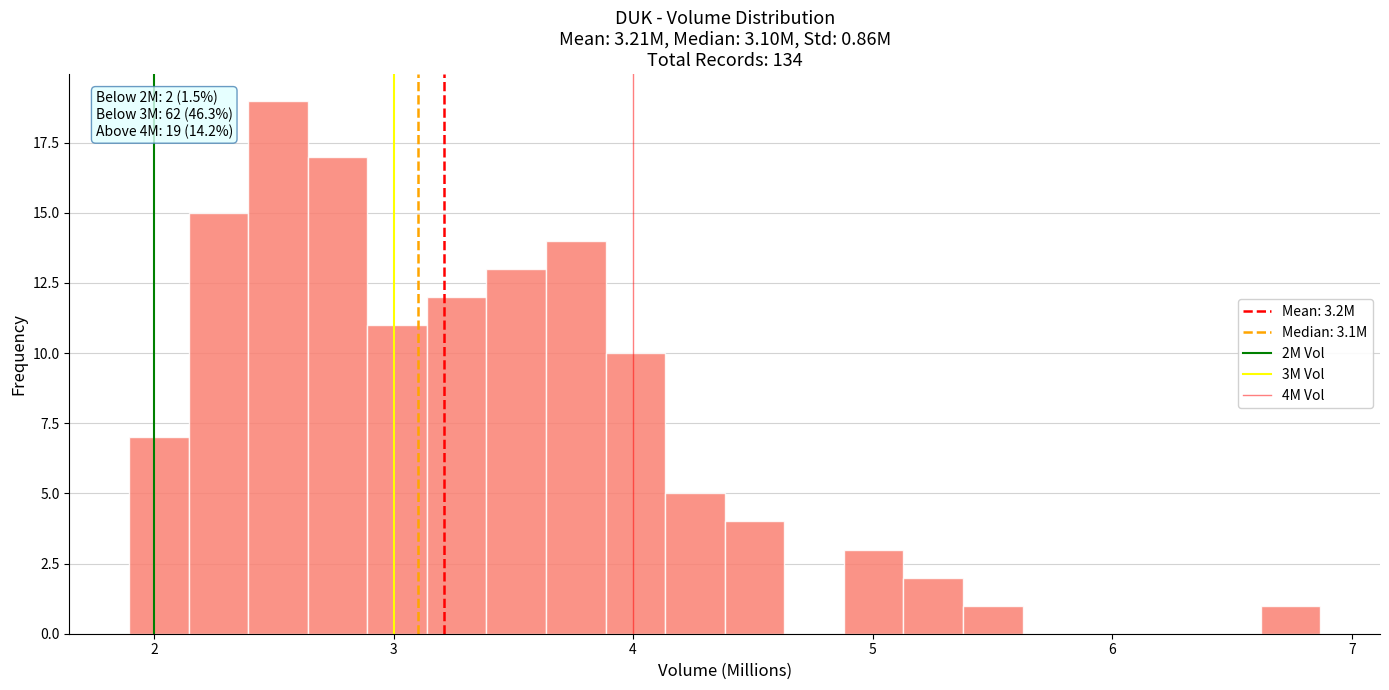

Read against the x-axis, roughly where is the centre of the tallest bar?

2.5